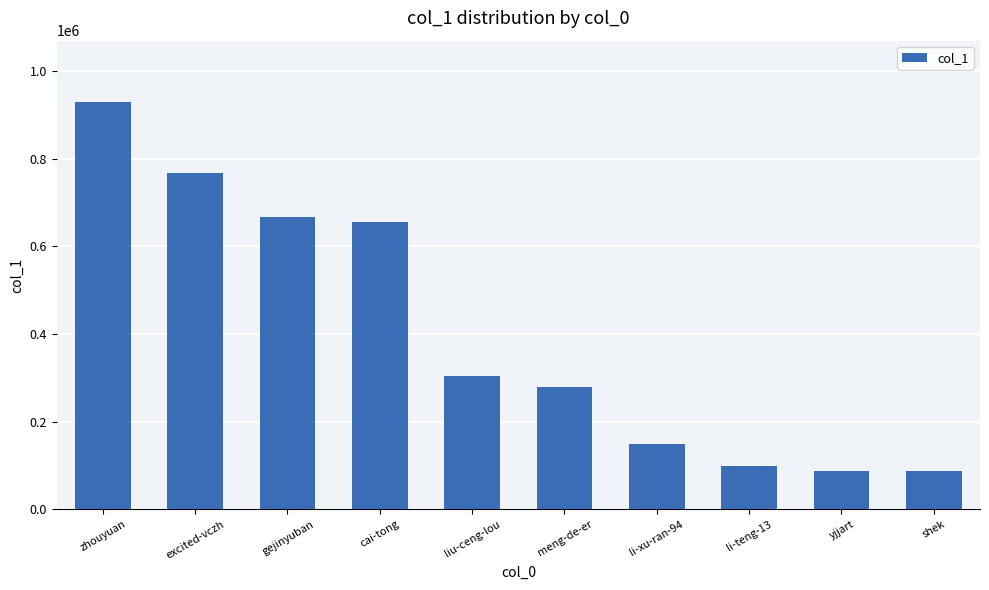

What is the label of the 2nd bar from the right?

yjjart